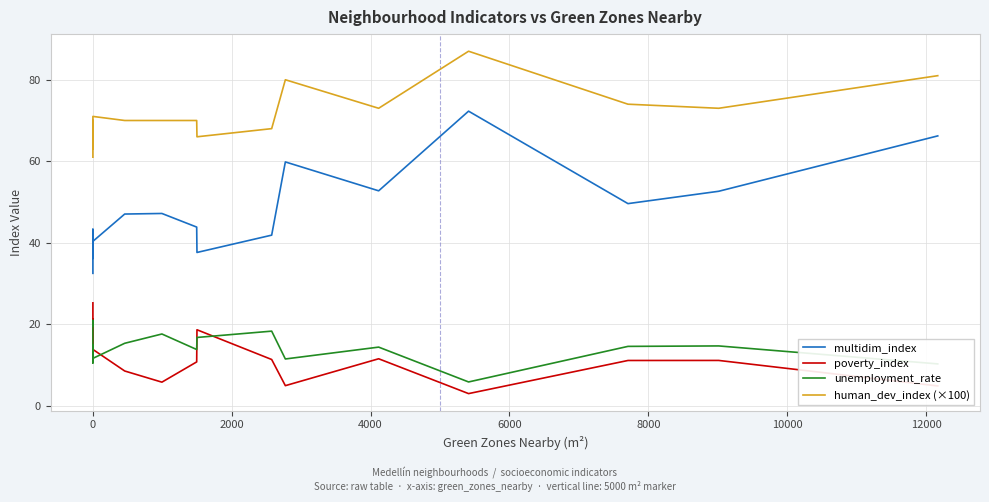

True or false: unemployment_rate and multidim_index cross at least once.

False